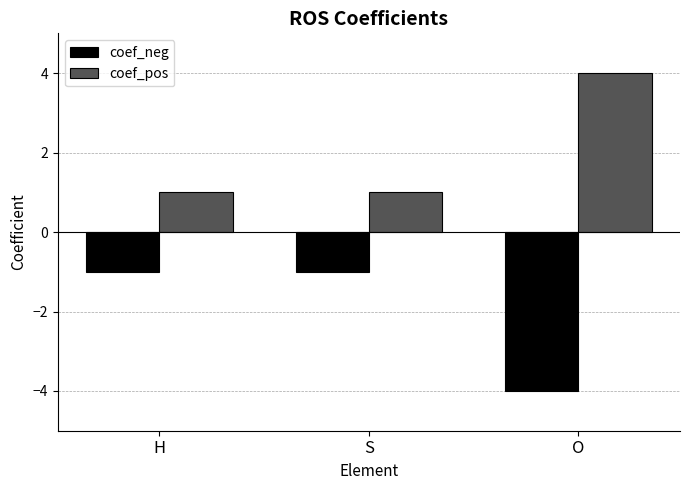

Which category has the lowest value in the coef_neg series?

O